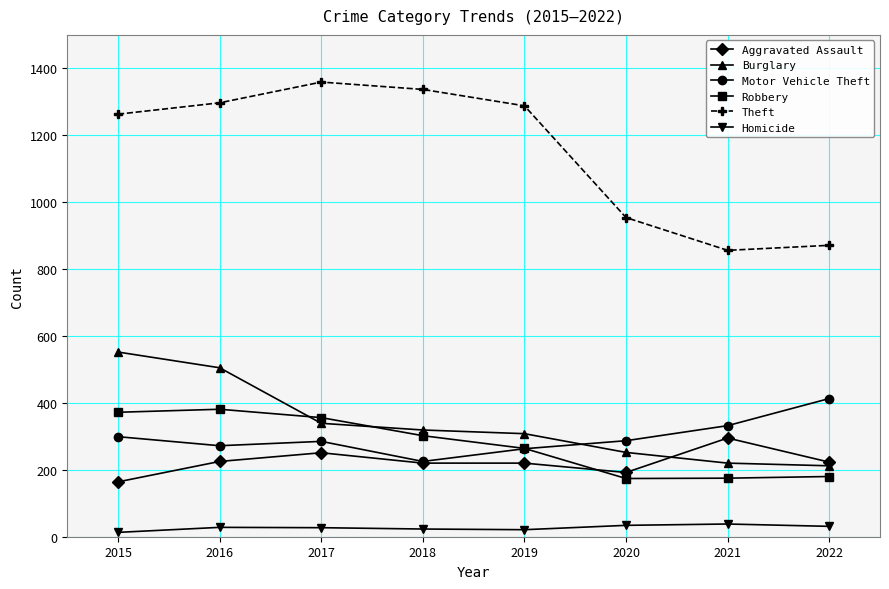

What value does the Aggravated Assault series have at 2018, to the nearest 5?

220